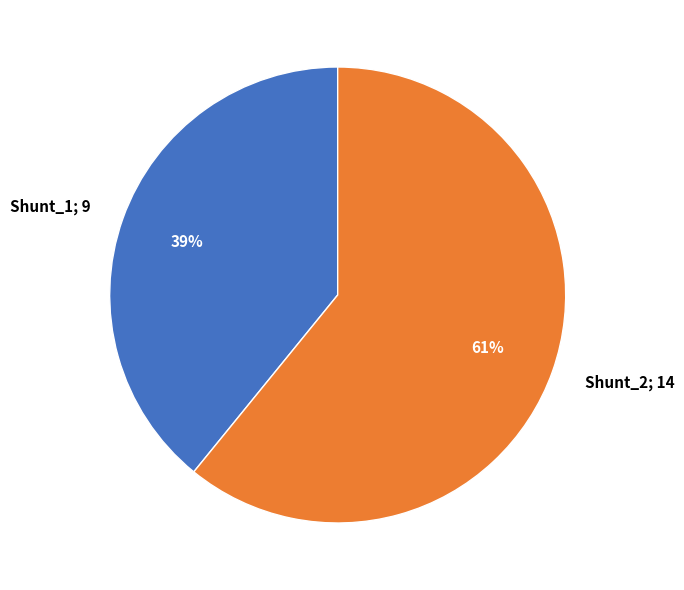

The Shunt_1 slice represents 39% of the pie. True or false?

True